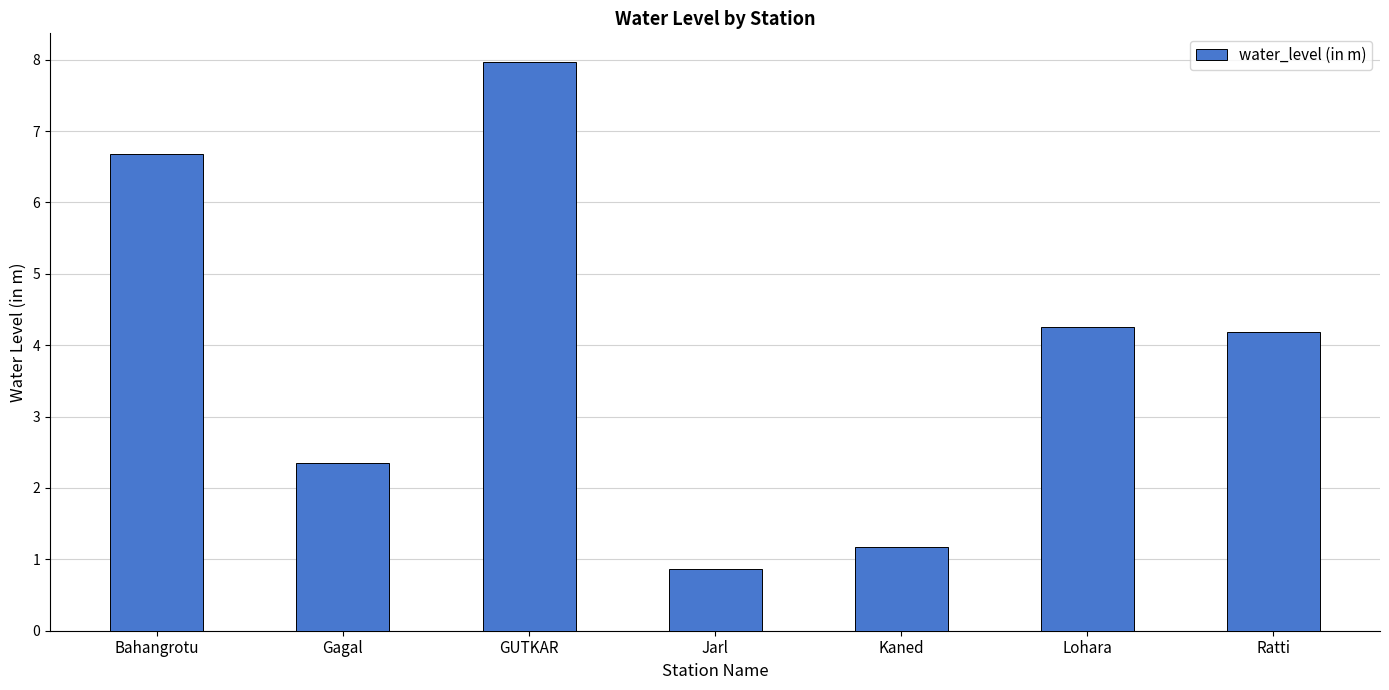

Which category has the highest value across all series?

GUTKAR